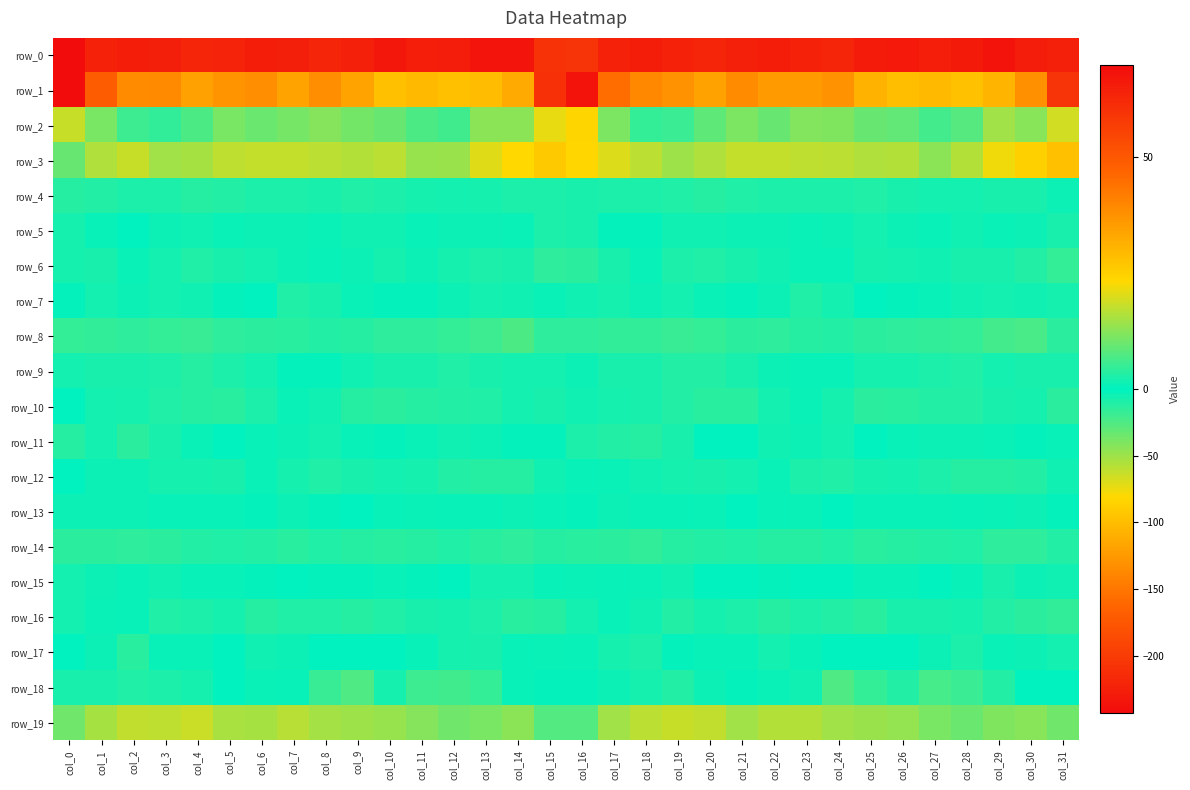

Reading right to left, extract all data points from this chart.

row_0: col_31=-224.6	col_30=-228.6	col_29=-236.4	col_28=-230.2	col_27=-226.1	col_26=-230.7	col_25=-228.8	col_24=-220.0	col_23=-222.6	col_22=-227.5	col_21=-224.1	col_20=-219.1	col_19=-222.6	col_18=-226.8	col_17=-222.3	col_16=-206.7	col_15=-208.0	col_14=-235.2	col_13=-234.3	col_12=-228.1	col_11=-226.6	col_10=-232.4	col_9=-224.8	col_8=-219.4	col_7=-225.6	col_6=-226.7	col_5=-221.9	col_4=-219.2	col_3=-225.1	col_2=-227.1	col_1=-222.6	col_0=-242.8
row_1: col_31=59.3	col_30=37.9	col_29=30.3	col_28=27.9	col_27=29.4	col_26=28.6	col_25=30.9	col_24=37.5	col_23=35.9	col_22=35.8	col_21=38.9	col_20=34.3	col_19=37.4	col_18=39.5	col_17=45.2	col_16=68.0	col_15=60.4	col_14=32.5	col_13=28.9	col_12=28.2	col_11=29.4	col_10=28.3	col_9=33.9	col_8=38.2	col_7=34.0	col_6=38.4	col_5=37.0	col_4=34.5	col_3=39.1	col_2=38.7	col_1=48.9	col_0=69.8
row_2: col_31=19.1	col_30=12.5	col_29=14.5	col_28=7.7	col_27=6.0	col_26=8.9	col_25=9.4	col_24=11.7	col_23=11.8	col_22=9.5	col_21=11.3	col_20=8.6	col_19=5.3	col_18=4.7	col_17=11.4	col_16=23.8	col_15=21.1	col_14=12.6	col_13=12.6	col_12=5.9	col_11=7.1	col_10=9.5	col_9=10.4	col_8=12.2	col_7=10.8	col_6=9.8	col_5=11.1	col_4=7.0	col_3=4.6	col_2=5.5	col_1=11.0	col_0=18.1
row_3: col_31=28.2	col_30=25.0	col_29=21.8	col_28=16.2	col_27=12.8	col_26=16.2	col_25=16.1	col_24=16.9	col_23=17.3	col_22=17.8	col_21=17.8	col_20=16.0	col_19=14.3	col_18=16.9	col_17=20.0	col_16=23.6	col_15=26.5	col_14=23.4	col_13=20.3	col_12=14.0	col_11=13.8	col_10=17.2	col_9=16.2	col_8=17.0	col_7=17.9	col_6=17.8	col_5=17.2	col_4=15.1	col_3=14.7	col_2=18.0	col_1=16.1	col_0=9.4
row_4: col_31=-4.5	col_30=-8.0	col_29=-8.4	col_28=-6.6	col_27=-6.0	col_26=-8.4	col_25=-9.7	col_24=-8.8	col_23=-8.7	col_22=-9.5	col_21=-10.1	col_20=-11.7	col_19=-10.2	col_18=-8.6	col_17=-8.9	col_16=-7.9	col_15=-9.1	col_14=-8.8	col_13=-7.5	col_12=-6.1	col_11=-6.8	col_10=-8.7	col_9=-9.7	col_8=-8.4	col_7=-9.0	col_6=-9.5	col_5=-10.5	col_4=-12.0	col_3=-9.0	col_2=-9.0	col_1=-10.8	col_0=-12.3
row_5: col_31=-8.4	col_30=-4.6	col_29=-3.8	col_28=-4.8	col_27=-2.2	col_26=-4.0	col_25=-6.1	col_24=-4.0	col_23=-3.6	col_22=-4.7	col_21=-3.9	col_20=-4.8	col_19=-5.0	col_18=-1.4	col_17=-1.1	col_16=-7.9	col_15=-9.0	col_14=-3.4	col_13=-4.7	col_12=-3.8	col_11=-2.2	col_10=-5.2	col_9=-5.6	col_8=-3.3	col_7=-4.2	col_6=-4.5	col_5=-3.7	col_4=-5.6	col_3=-4.0	col_2=-0.1	col_1=-2.4	col_0=-6.8
row_6: col_31=-16.3	col_30=-11.3	col_29=-8.1	col_28=-7.9	col_27=-5.1	col_26=-6.2	col_25=-6.7	col_24=-2.7	col_23=-3.4	col_22=-5.1	col_21=-7.6	col_20=-10.0	col_19=-8.7	col_18=-2.8	col_17=-8.0	col_16=-13.5	col_15=-14.4	col_14=-8.4	col_13=-8.7	col_12=-6.8	col_11=-4.6	col_10=-7.5	col_9=-4.6	col_8=-2.7	col_7=-3.9	col_6=-6.1	col_5=-8.4	col_4=-10.4	col_3=-6.5	col_2=-2.9	col_1=-8.5	col_0=-7.5
row_7: col_31=-6.8	col_30=-5.7	col_29=-5.8	col_28=-4.9	col_27=-2.4	col_26=-1.2	col_25=-0.4	col_24=1.8	col_23=3.0	col_22=1.2	col_21=-1.3	col_20=-2.9	col_19=-6.6	col_18=-4.0	col_17=-7.0	col_16=-5.2	col_15=-3.5	col_14=-4.9	col_13=-5.9	col_12=-4.2	col_11=-1.5	col_10=-1.4	col_9=0.8	col_8=2.2	col_7=2.9	col_6=-0.4	col_5=-1.1	col_4=-4.9	col_3=-6.3	col_2=-4.0	col_1=-5.8	col_0=-1.5
row_8: col_31=-14.0	col_30=-22.8	col_29=-21.6	col_28=-16.8	col_27=-15.5	col_26=-14.7	col_25=-13.7	col_24=-10.6	col_23=-11.4	col_22=-14.3	col_21=-13.5	col_20=-16.9	col_19=-17.4	col_18=-15.2	col_17=-16.0	col_16=-14.4	col_15=-14.9	col_14=-24.4	col_13=-19.0	col_12=-16.3	col_11=-15.1	col_10=-14.7	col_9=-12.2	col_8=-10.4	col_7=-12.5	col_6=-13.8	col_5=-14.6	col_4=-17.8	col_3=-16.9	col_2=-14.8	col_1=-15.9	col_0=-16.8
row_9: col_31=-8.5	col_30=-8.0	col_29=-6.1	col_28=-9.8	col_27=-8.8	col_26=-7.5	col_25=-7.2	col_24=-2.3	col_23=0.7	col_22=-4.0	col_21=-8.0	col_20=-11.3	col_19=-10.7	col_18=-7.7	col_17=-7.8	col_16=-4.2	col_15=-6.0	col_14=-6.4	col_13=-7.7	col_12=-9.7	col_11=-8.1	col_10=-7.6	col_9=-5.5	col_8=-1.1	col_7=0.3	col_6=-5.8	col_5=-9.1	col_4=-12.0	col_3=-9.5	col_2=-7.6	col_1=-7.9	col_0=-6.4
row_10: col_31=-13.3	col_30=-7.6	col_29=-8.5	col_28=-10.9	col_27=-10.9	col_26=-12.5	col_25=-13.7	col_24=-7.4	col_23=-3.6	col_22=-6.1	col_21=-12.5	col_20=-12.8	col_19=-10.6	col_18=-8.0	col_17=-6.7	col_16=-5.5	col_15=-8.3	col_14=-6.1	col_13=-10.0	col_12=-10.6	col_11=-11.5	col_10=-13.4	col_9=-11.9	col_8=-5.4	col_7=-3.5	col_6=-8.6	col_5=-13.1	col_4=-12.2	col_3=-9.8	col_2=-7.5	col_1=-6.4	col_0=-0.7
row_11: col_31=-2.6	col_30=-1.6	col_29=-3.7	col_28=-4.7	col_27=-4.2	col_26=-2.1	col_25=-0.3	col_24=1.6	col_23=1.2	col_22=1.4	col_21=-0.4	col_20=-0.1	col_19=2.2	col_18=3.5	col_17=3.2	col_16=2.6	col_15=0.5	col_14=-1.8	col_13=-3.9	col_12=-4.9	col_11=-3.4	col_10=-1.7	col_9=0.8	col_8=1.8	col_7=1.3	col_6=0.7	col_5=-0.8	col_4=1.0	col_3=2.2	col_2=4.0	col_1=1.7	col_0=3.4
row_12: col_31=-5.0	col_30=-10.6	col_29=-12.3	col_28=-11.8	col_27=-8.7	col_26=-5.9	col_25=-7.1	col_24=-9.6	col_23=-9.1	col_22=-2.9	col_21=-5.8	col_20=-7.8	col_19=-7.1	col_18=-5.5	col_17=-3.8	col_16=-1.9	col_15=-4.8	col_14=-12.0	col_13=-11.7	col_12=-11.2	col_11=-7.2	col_10=-6.6	col_9=-7.7	col_8=-10.0	col_7=-7.3	col_6=-3.2	col_5=-7.6	col_4=-7.1	col_3=-7.4	col_2=-4.2	col_1=-3.9	col_0=-0.7
row_13: col_31=-1.3	col_30=-4.7	col_29=-3.3	col_28=-2.0	col_27=-3.5	col_26=-2.1	col_25=-1.9	col_24=-0.7	col_23=-3.4	col_22=-2.1	col_21=-0.8	col_20=-3.0	col_19=-1.9	col_18=-3.1	col_17=-4.6	col_16=-1.4	col_15=-2.2	col_14=-4.6	col_13=-2.5	col_12=-2.6	col_11=-3.0	col_10=-2.6	col_9=-0.7	col_8=-1.7	col_7=-4.1	col_6=-1.1	col_5=-2.1	col_4=-2.6	col_3=-1.9	col_2=-4.1	col_1=-4.3	col_0=-4.7
row_14: col_31=-11.0	col_30=-14.6	col_29=-14.3	col_28=-9.7	col_27=-11.3	col_26=-11.9	col_25=-13.0	col_24=-9.5	col_23=-11.8	col_22=-12.0	col_21=-10.0	col_20=-10.6	col_19=-12.2	col_18=-15.6	col_17=-13.7	col_16=-12.9	col_15=-12.3	col_14=-15.1	col_13=-12.4	col_12=-9.9	col_11=-11.8	col_10=-12.5	col_9=-11.6	col_8=-9.8	col_7=-12.8	col_6=-11.1	col_5=-10.3	col_4=-10.5	col_3=-14.2	col_2=-14.7	col_1=-13.8	col_0=-13.8
row_15: col_31=-4.8	col_30=-4.4	col_29=-7.9	col_28=-2.1	col_27=-0.9	col_26=-2.4	col_25=-2.7	col_24=0.1	col_23=-0.3	col_22=-1.5	col_21=-0.3	col_20=-0.3	col_19=-4.9	col_18=-3.5	col_17=-2.3	col_16=-3.3	col_15=-2.6	col_14=-5.7	col_13=-6.4	col_12=-0.6	col_11=-1.7	col_10=-2.8	col_9=-1.7	col_8=0.3	col_7=-0.7	col_6=-1.4	col_5=0.8	col_4=-2.4	col_3=-5.2	col_2=-2.1	col_1=-4.1	col_0=-6.3
row_16: col_31=-15.7	col_30=-14.0	col_29=-11.0	col_28=-6.9	col_27=-8.0	col_26=-8.2	col_25=-12.8	col_24=-10.5	col_23=-9.3	col_22=-11.5	col_21=-9.1	col_20=-7.1	col_19=-11.2	col_18=-4.8	col_17=-2.0	col_16=-6.5	col_15=-11.6	col_14=-13.0	col_13=-9.4	col_12=-6.9	col_11=-7.9	col_10=-10.2	col_9=-12.0	col_8=-9.9	col_7=-9.5	col_6=-11.6	col_5=-7.2	col_4=-9.1	col_3=-10.0	col_2=-2.2	col_1=-3.3	col_0=-6.0
row_17: col_31=-6.6	col_30=-4.6	col_29=0.9	col_28=2.5	col_27=1.1	col_26=0.1	col_25=-0.7	col_24=0.1	col_23=-2.1	col_22=-6.0	col_21=-2.1	col_20=0.7	col_19=0.5	col_18=2.6	col_17=2.0	col_16=-2.0	col_15=-3.2	col_14=-2.8	col_13=2.3	col_12=2.1	col_11=0.7	col_10=-0.5	col_9=-0.3	col_8=-0.1	col_7=-3.9	col_6=-5.2	col_5=-0.8	col_4=0.9	col_3=0.8	col_2=3.7	col_1=1.2	col_0=-0.8
row_18: col_31=0.3	col_30=0.1	col_29=3.2	col_28=5.3	col_27=6.3	col_26=3.2	col_25=4.8	col_24=7.3	col_23=1.4	col_22=0.9	col_21=0.4	col_20=1.1	col_19=3.1	col_18=2.1	col_17=1.2	col_16=-1.4	col_15=-1.0	col_14=0.8	col_13=4.7	col_12=6.0	col_11=5.7	col_10=2.0	col_9=7.3	col_8=4.9	col_7=0.7	col_6=1.0	col_5=0.1	col_4=2.1	col_3=2.6	col_2=3.0	col_1=2.2	col_0=2.3
row_19: col_31=10.2	col_30=12.3	col_29=11.7	col_28=9.8	col_27=11.2	col_26=13.6	col_25=14.1	col_24=14.5	col_23=16.3	col_22=16.3	col_21=14.5	col_20=17.5	col_19=18.1	col_18=16.9	col_17=14.6	col_16=7.4	col_15=7.4	col_14=12.7	col_13=11.0	col_12=10.2	col_11=12.2	col_10=13.8	col_9=14.3	col_8=14.9	col_7=16.9	col_6=15.3	col_5=15.3	col_4=18.3	col_3=17.3	col_2=17.5	col_1=15.2	col_0=10.1